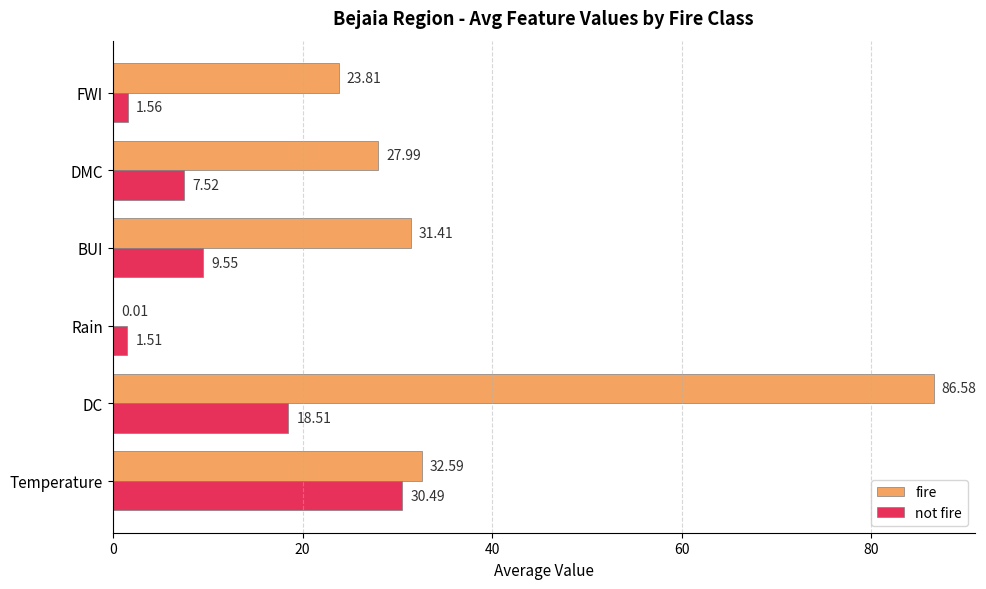

Count the number of data series in this chart.

2